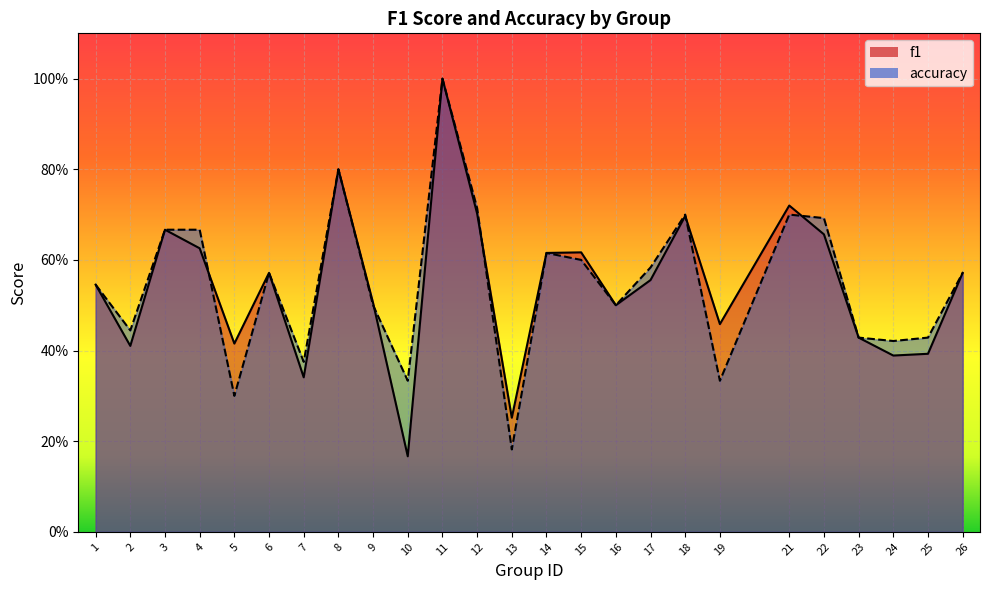

Which series changed the most between 4 and 7?

accuracy